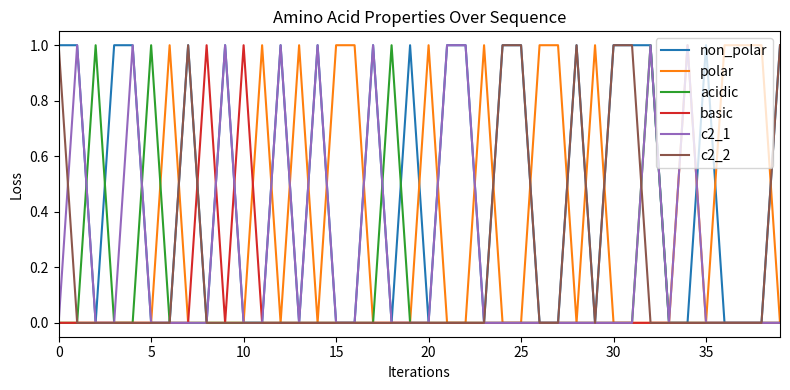

Which series has the largest total across all categories?

non_polar